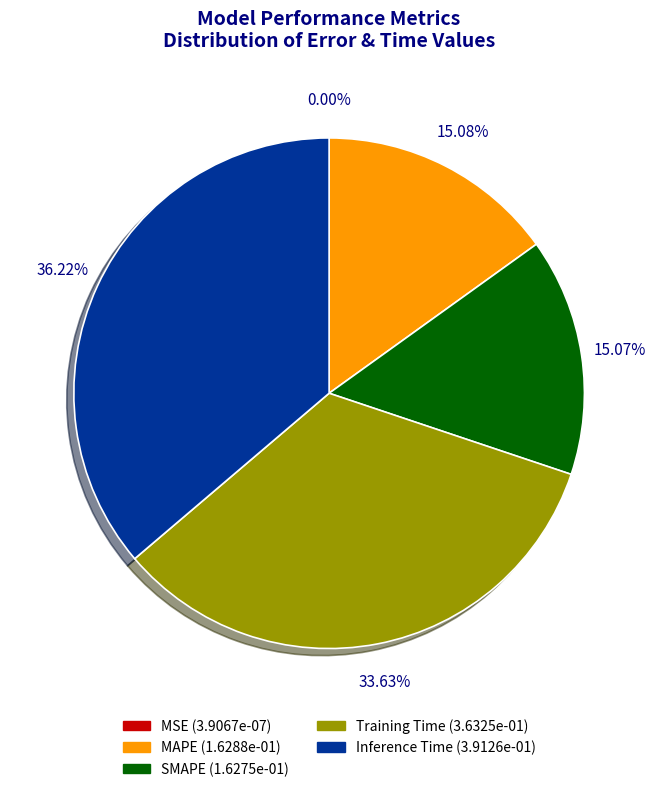

Does Inference Time represent more than half of the total?

No